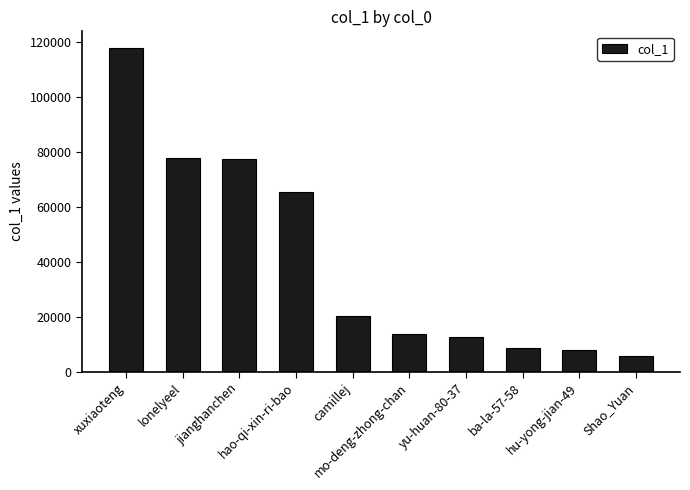

Where does the data first go above 20365?

xuxiaoteng